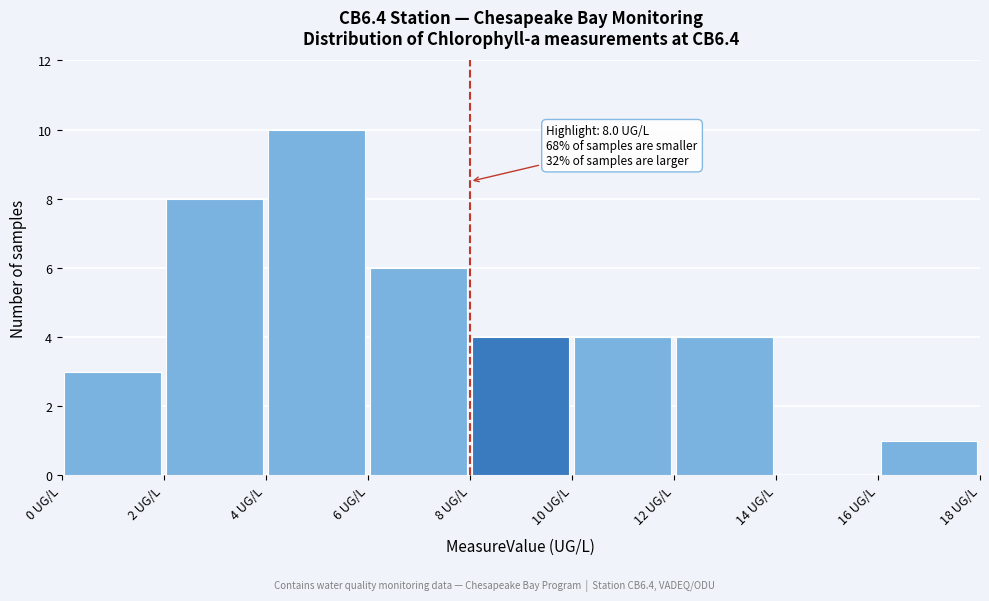

Which range on the x-axis has the tallest bar?

4 to 6